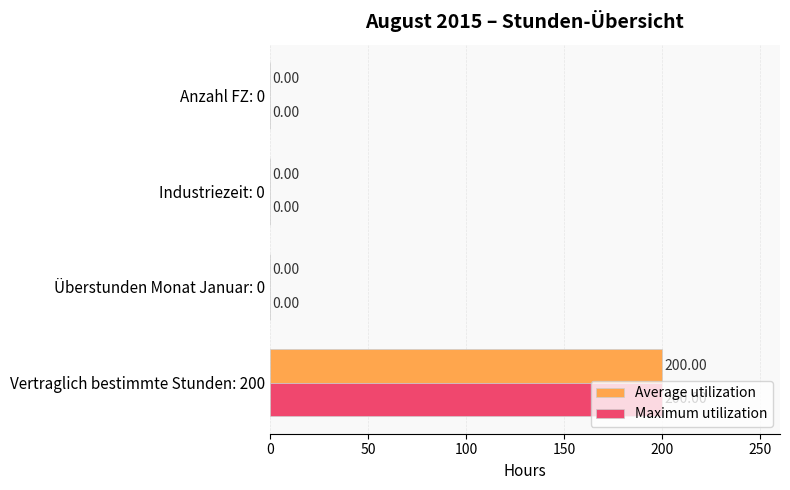

At which category is the sum across all series the highest?

Vertraglich bestimmte Stunden: 200